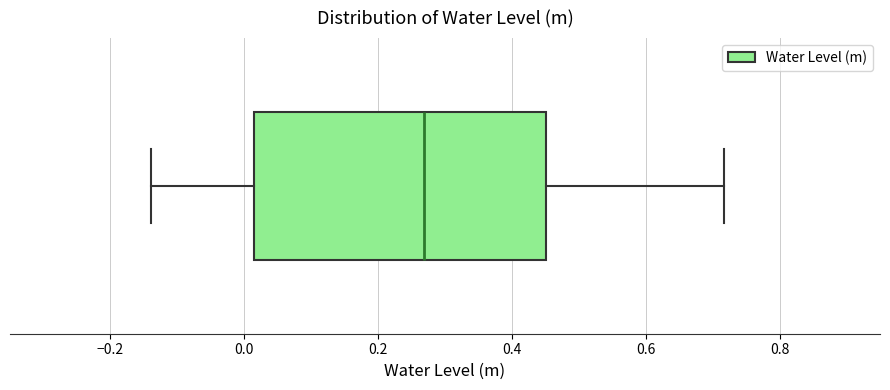

Where is the right edge of the box on the x-axis? The values are not printed on the chart, so give them approximately, as read against the axis.

0.46